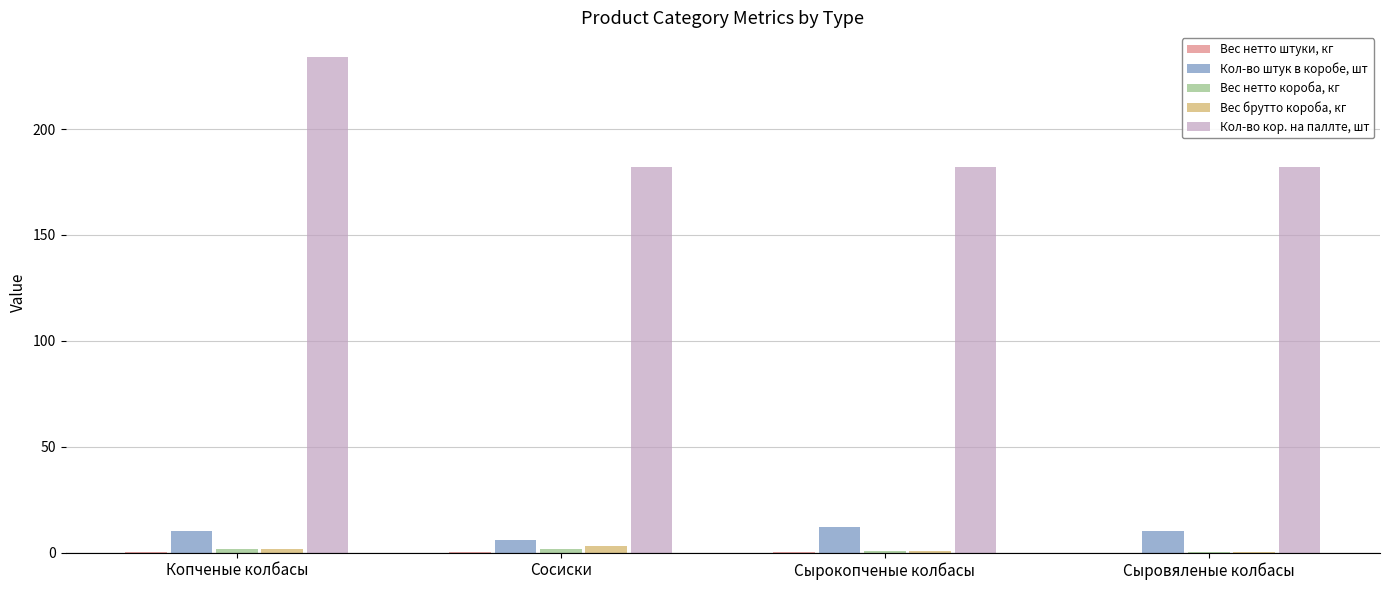

Which category has the highest value across all series?

Копченые колбасы